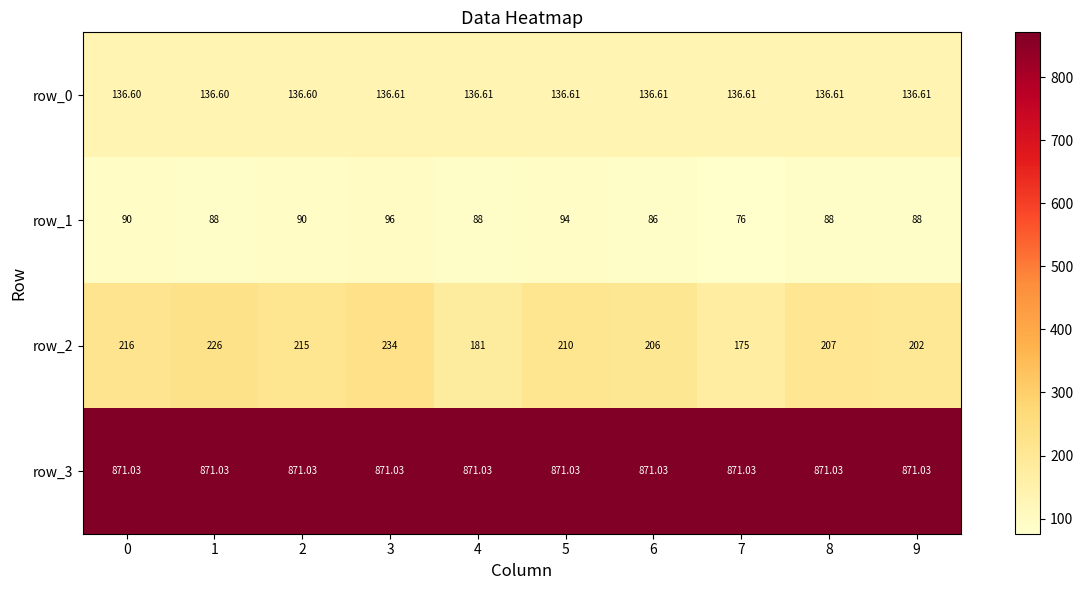

At how many categories does at least one series exceed 565?

10